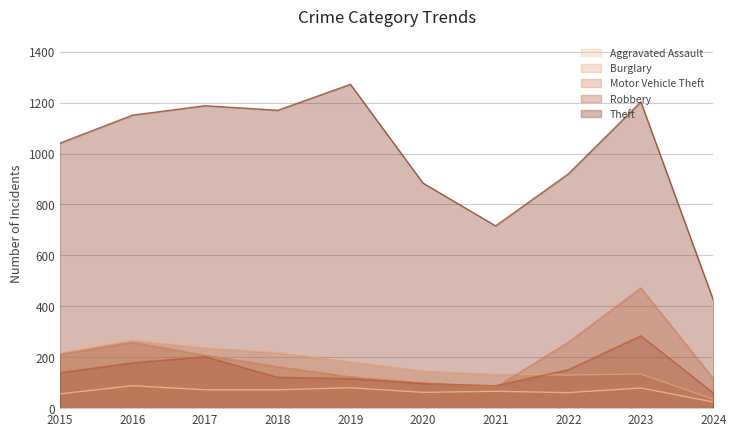

Where does the Robbery series first go above 139?

2016